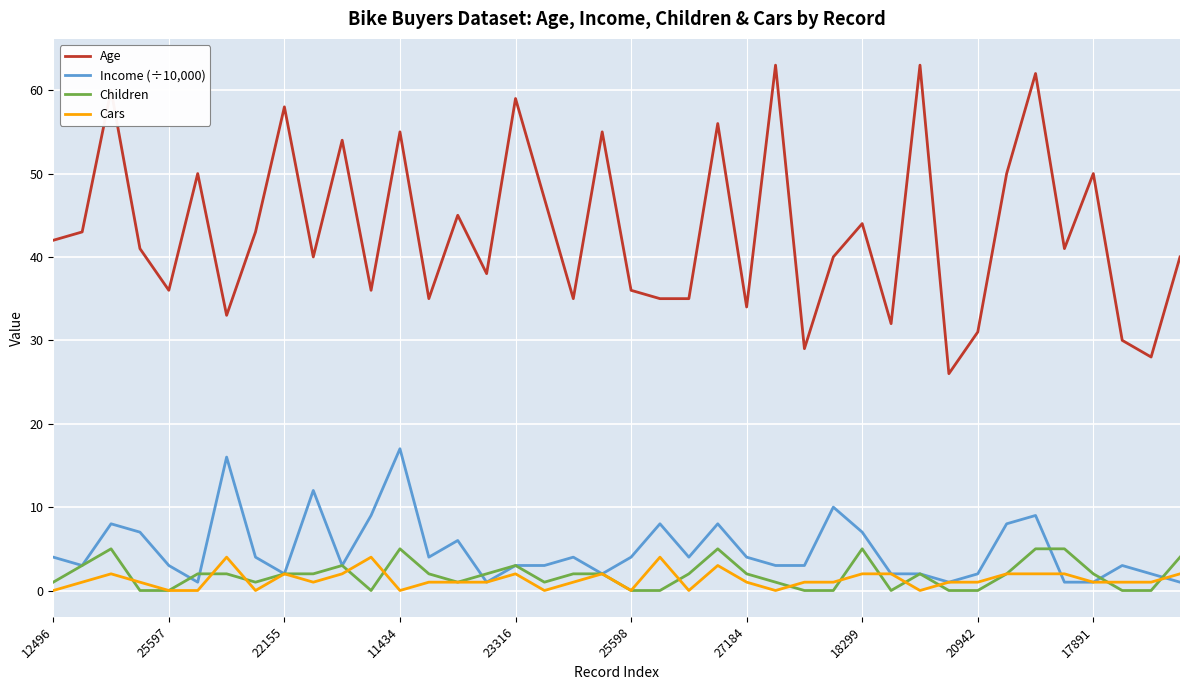

At how many categories does at least one series exceed 24?

40